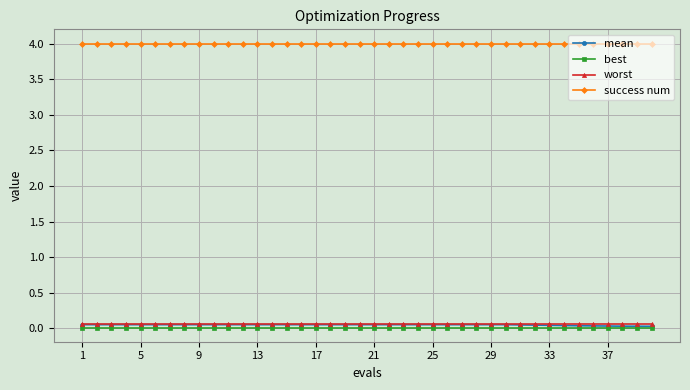

At how many categories does at least one series exceed 1?

40